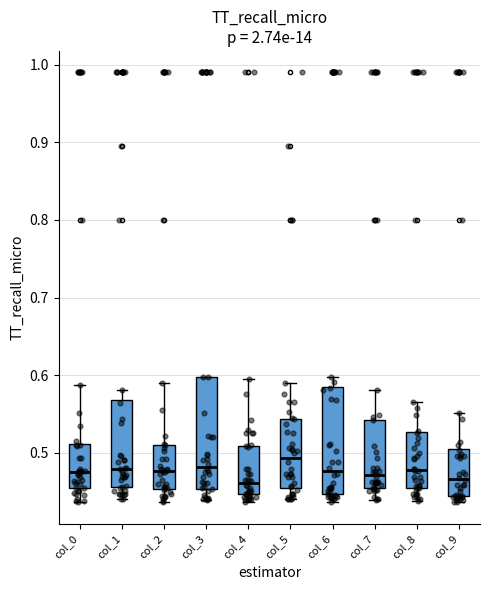

Reading left to right, transcribe this box plot: for each box, give where its median line is, the range the box spans, and where its two whiskers end, as read against the y-axis. The values are not printed on the chart, so give them approximately, as read against the axis.

col_0: median 0.48, box 0.45 to 0.51, whiskers 0.44 to 0.59
col_1: median 0.48, box 0.46 to 0.57, whiskers 0.44 to 0.58
col_2: median 0.48, box 0.45 to 0.51, whiskers 0.44 to 0.59
col_3: median 0.48, box 0.45 to 0.60, whiskers 0.44 to 0.60
col_4: median 0.46, box 0.45 to 0.51, whiskers 0.44 to 0.60
col_5: median 0.49, box 0.45 to 0.54, whiskers 0.44 to 0.59
col_6: median 0.48, box 0.45 to 0.59, whiskers 0.44 to 0.60
col_7: median 0.47, box 0.45 to 0.54, whiskers 0.44 to 0.58
col_8: median 0.48, box 0.45 to 0.53, whiskers 0.44 to 0.57
col_9: median 0.47, box 0.44 to 0.50, whiskers 0.44 (just below the box's lower edge) to 0.55